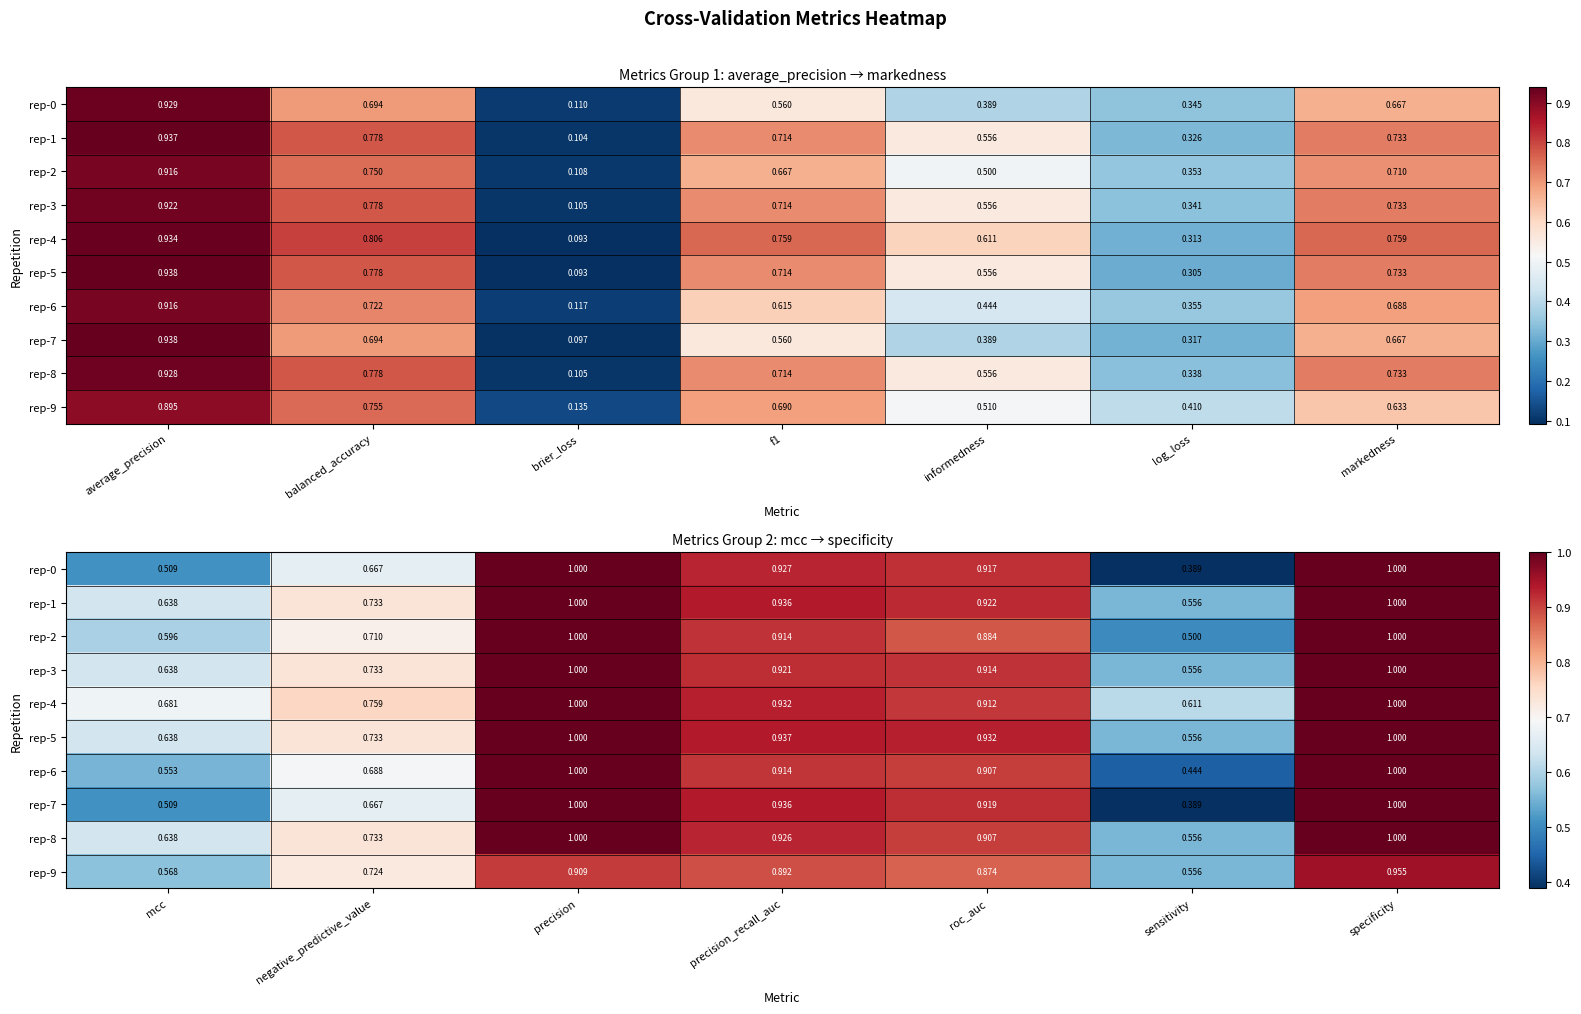

What is the difference between the second highest and minimum values in the rep-6 series?

0.6